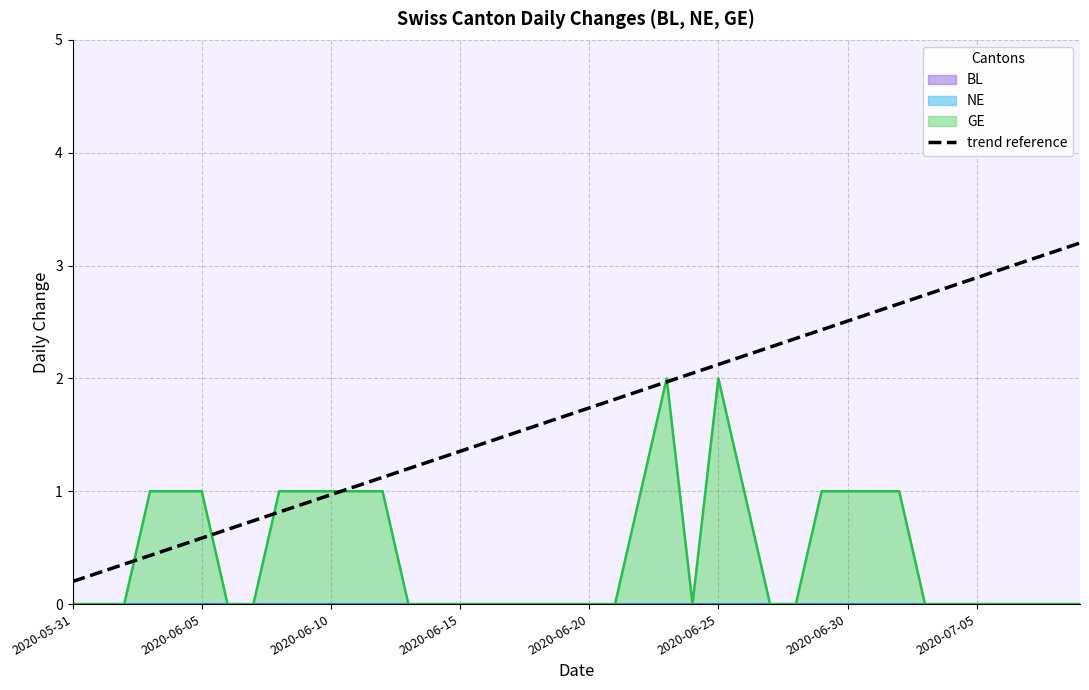

What is the average value?

1.7